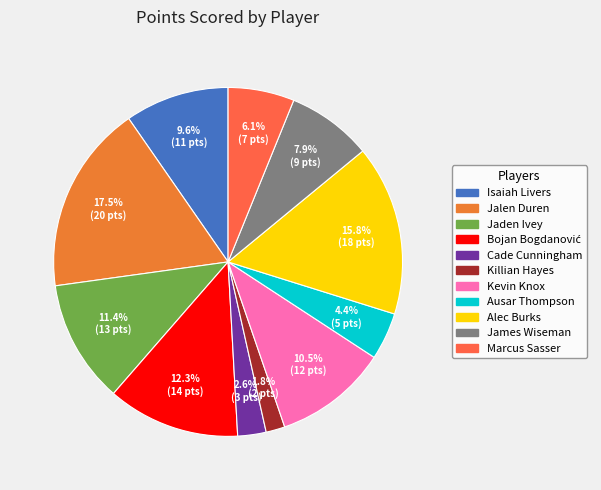

What is the smallest slice in the pie chart?

Killian Hayes